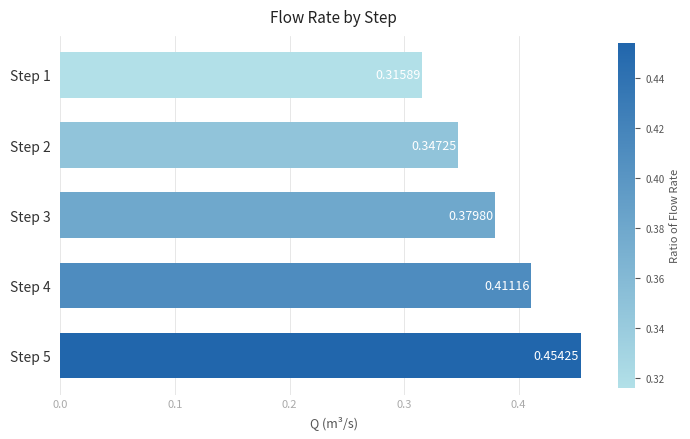

What is the change in value from Step 1 to Step 5?

+0.1